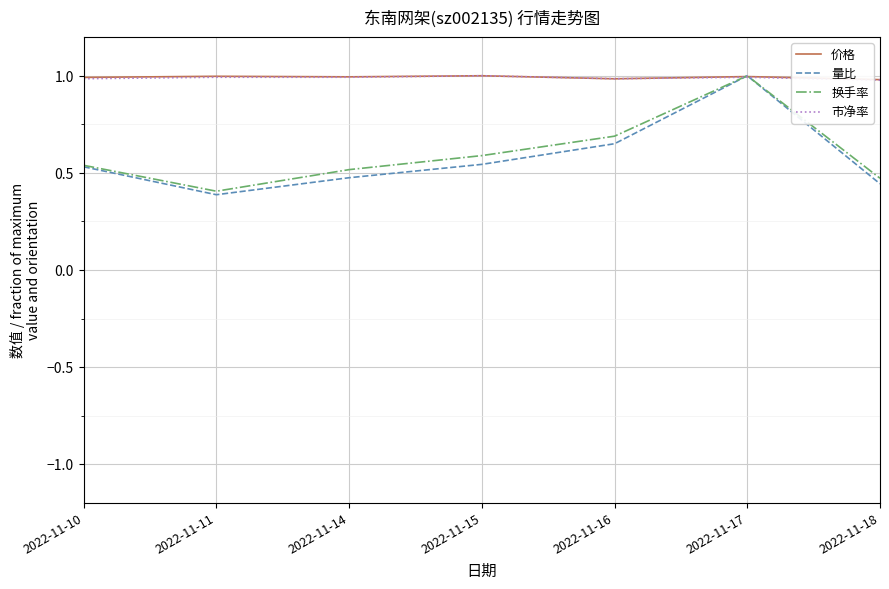

How many lines are shown in the chart?

4